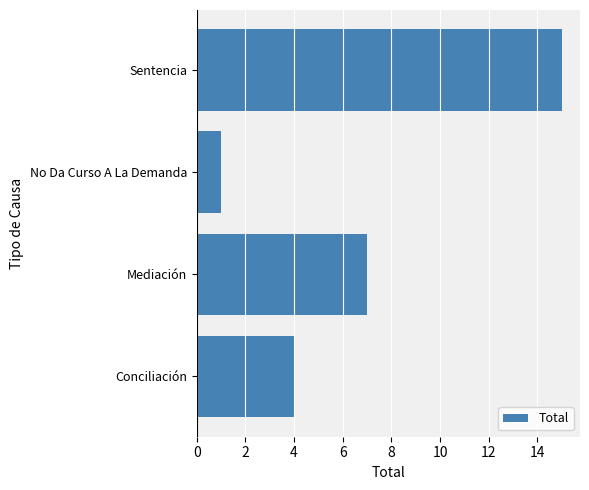

What is the maximum value shown in the chart?

15